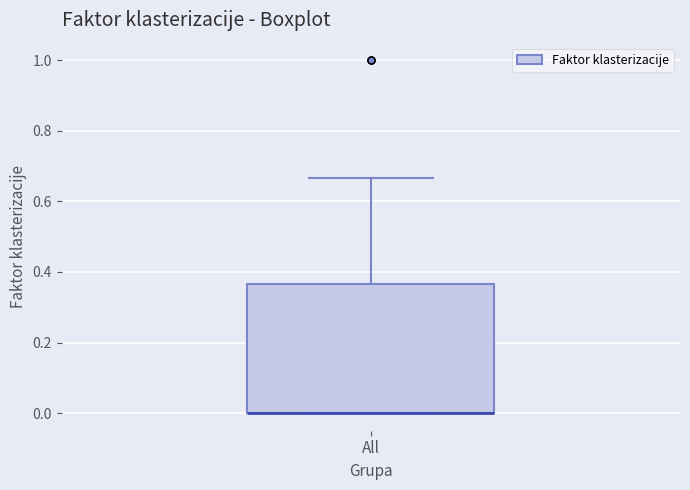

Where is the lower edge of the box for All on the y-axis? The values are not printed on the chart, so give them approximately, as read against the axis.

0.00